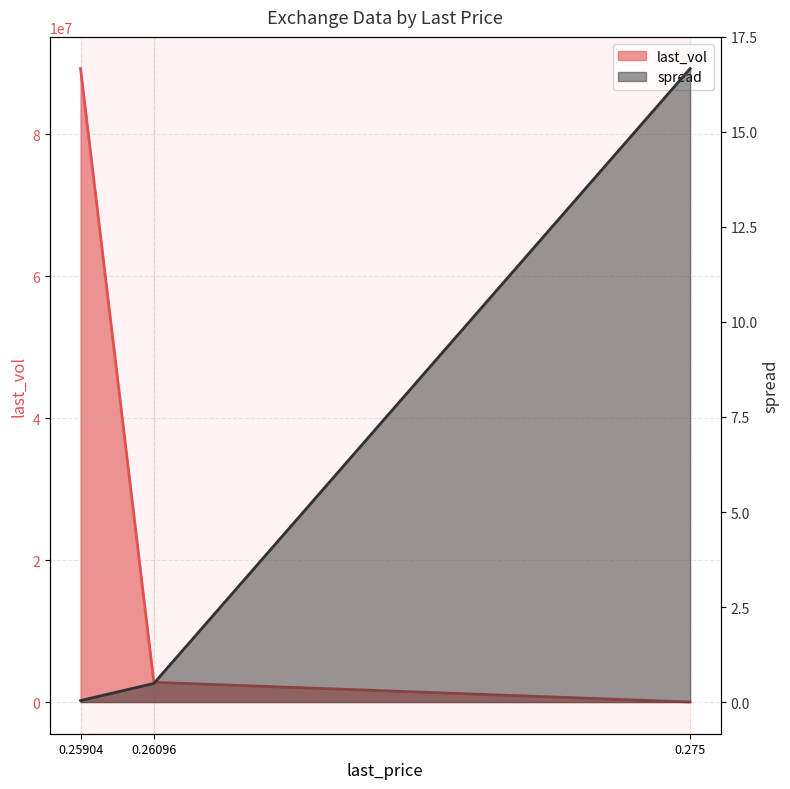

The spread series shows 0.3 at 0.26096. True or false?

False